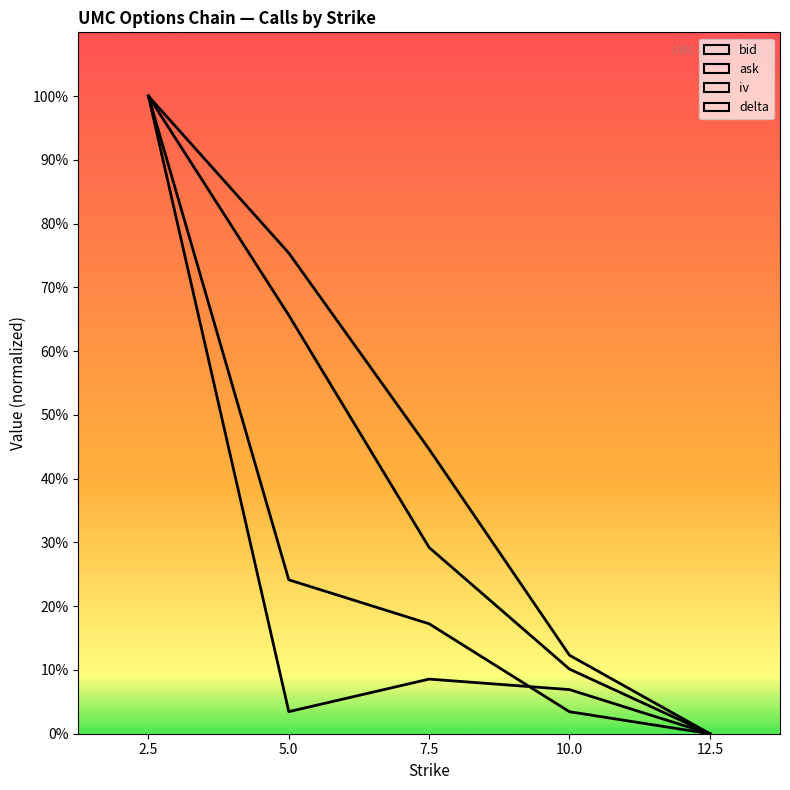

Count the number of data series in this chart.

4